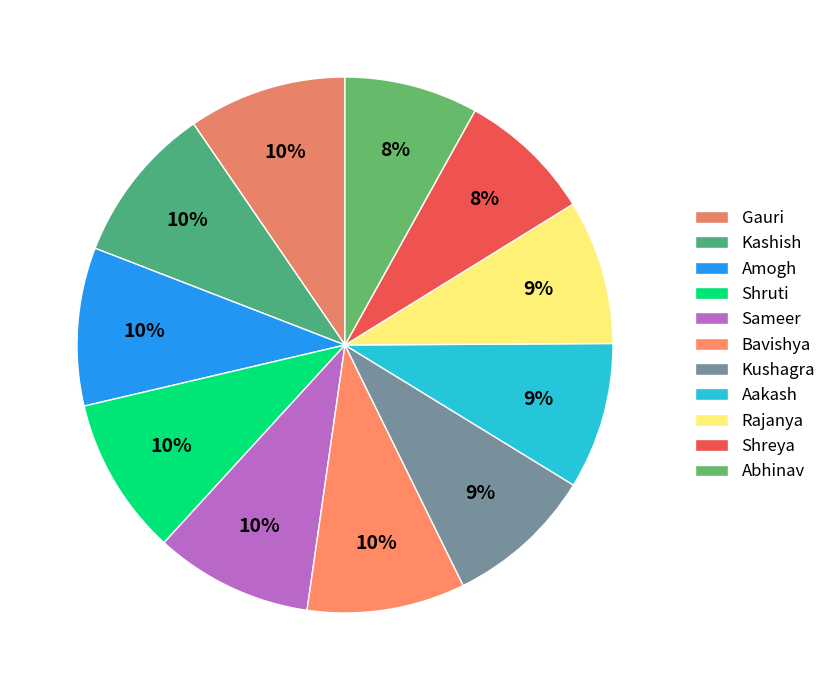

How many slices are in this pie chart?

11